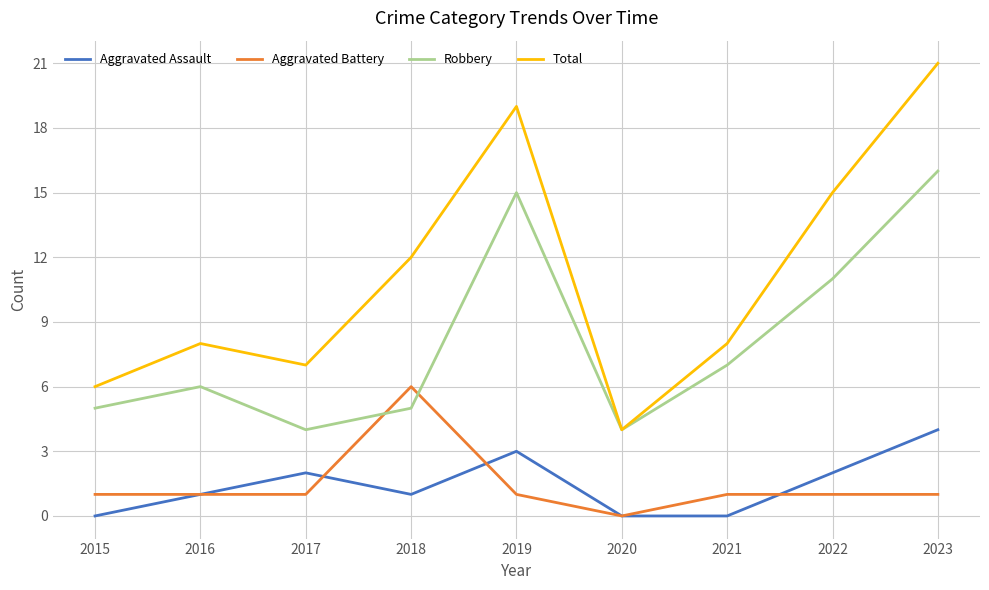

How many lines are shown in the chart?

4